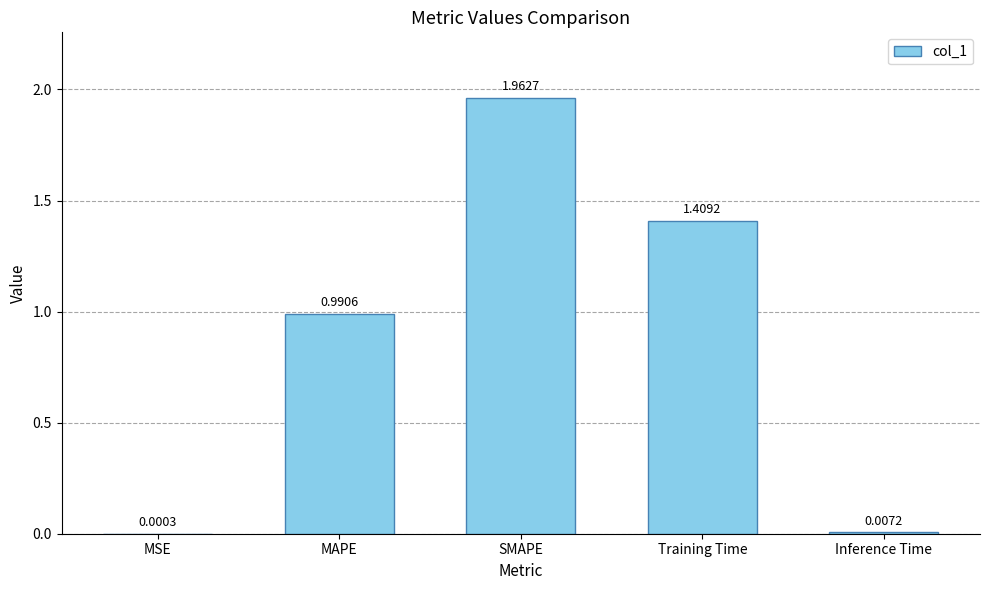

Between SMAPE and Inference Time, which is larger?

SMAPE